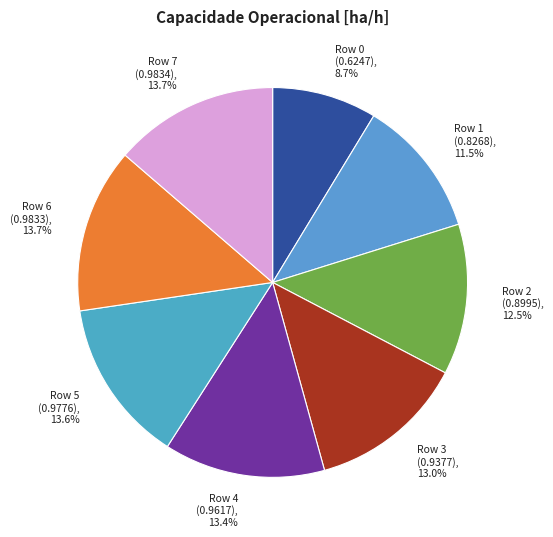

Does Row 0 (0.6247), 8.7% represent more than half of the total?

No